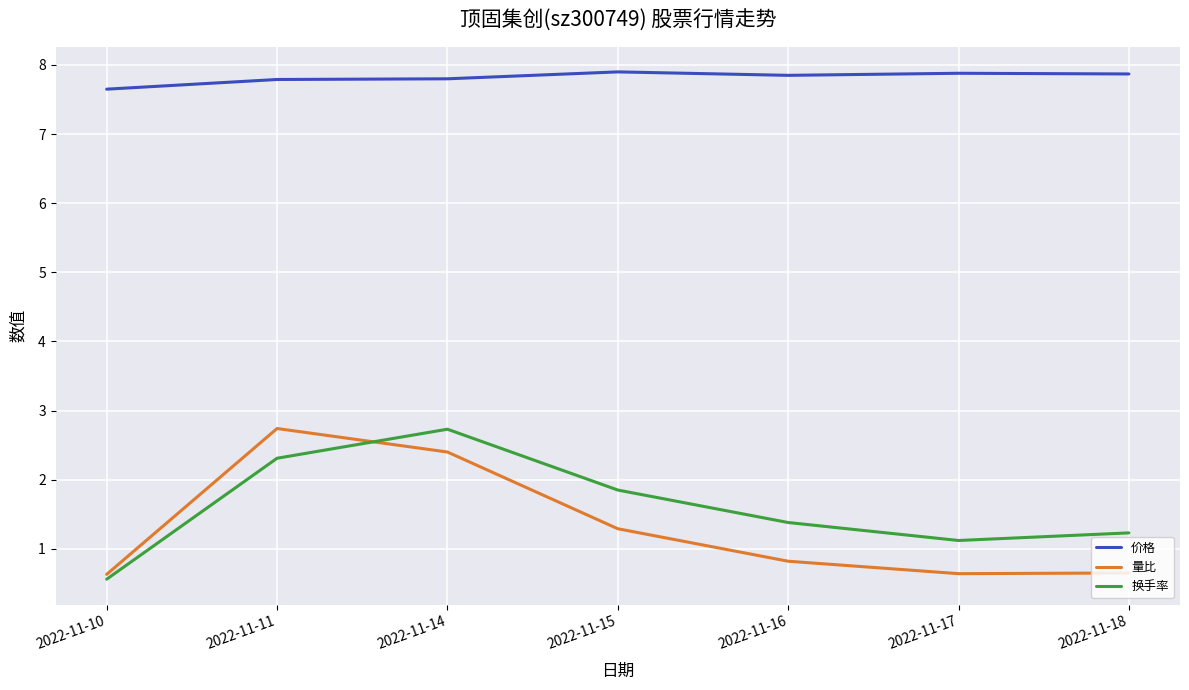

Is the value of 换手率 at 2022-11-14 greater than the value of 量比 at 2022-11-16?

Yes